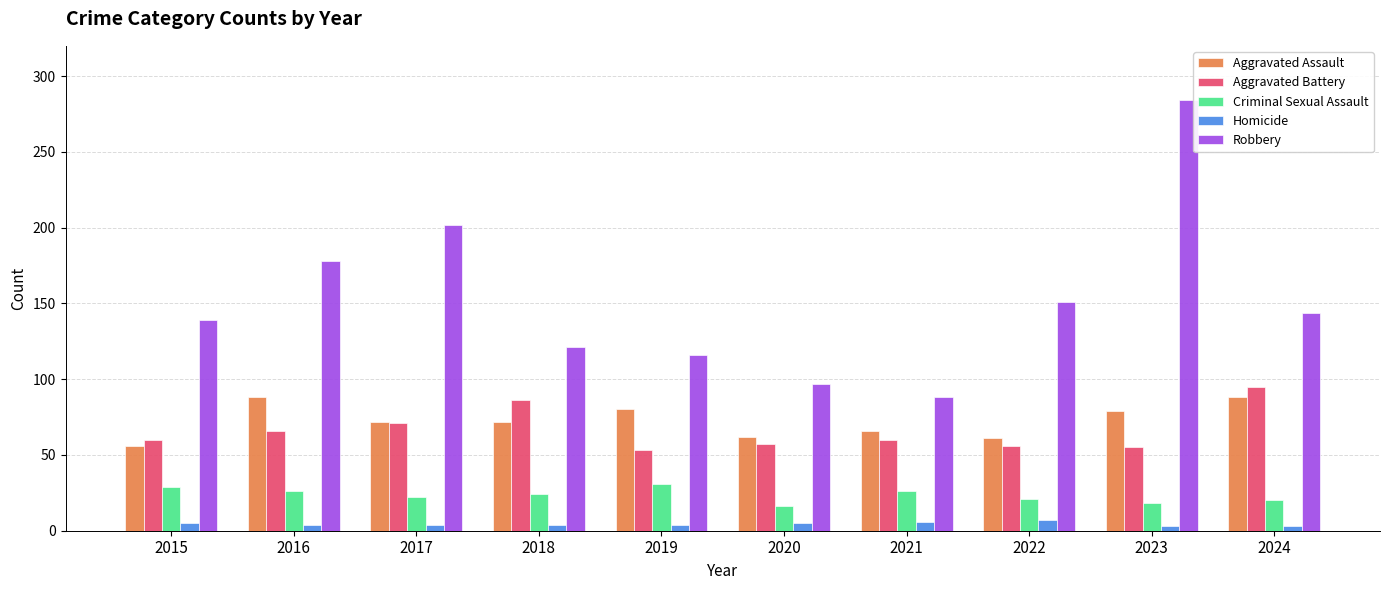

Rank the series by their maximum value, from lowest to highest.

Homicide, Criminal Sexual Assault, Aggravated Assault, Aggravated Battery, Robbery